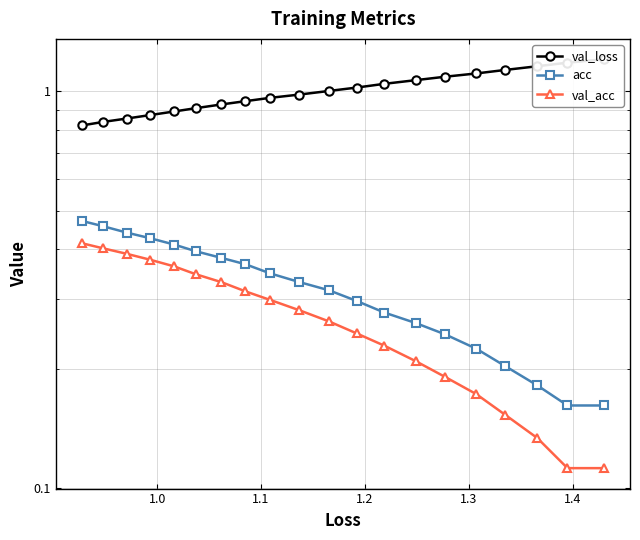

How many series are shown in this chart?

3